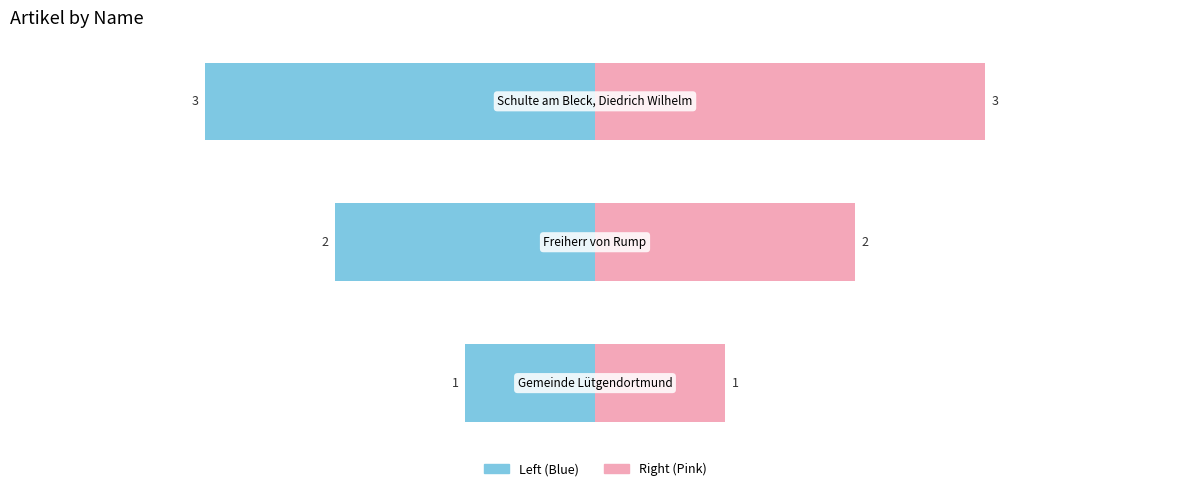

How many groups of bars are there?

3